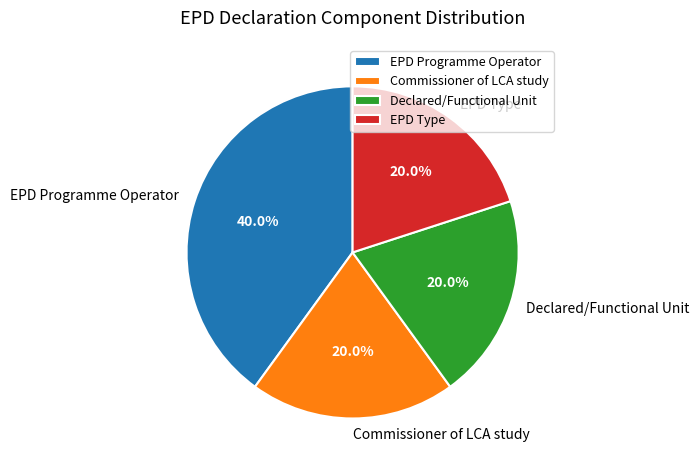

Is it true that EPD Programme Operator is 40% of the pie?

True